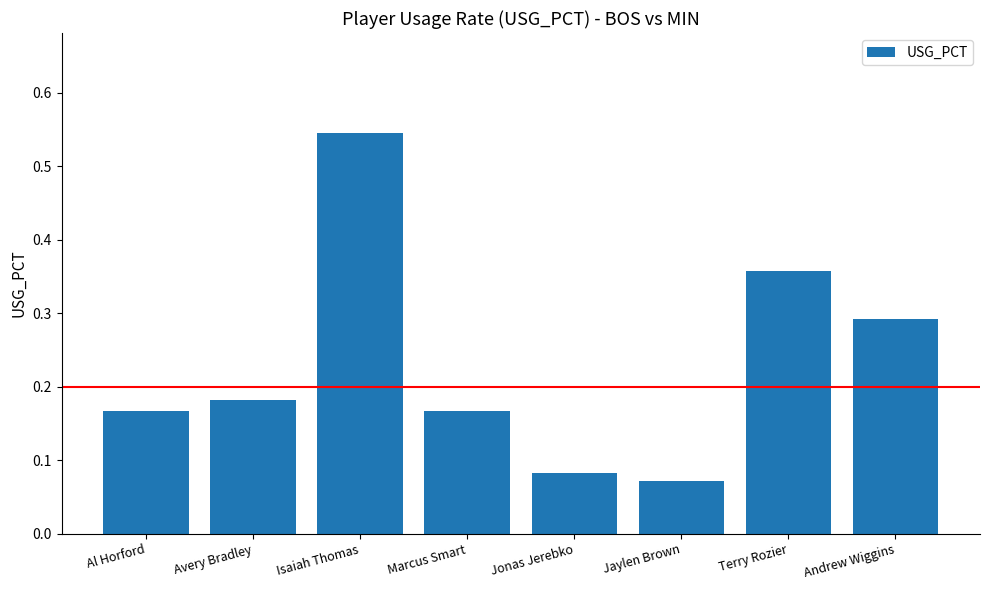

True or false: the data shows 0.3 at Al Horford.

False